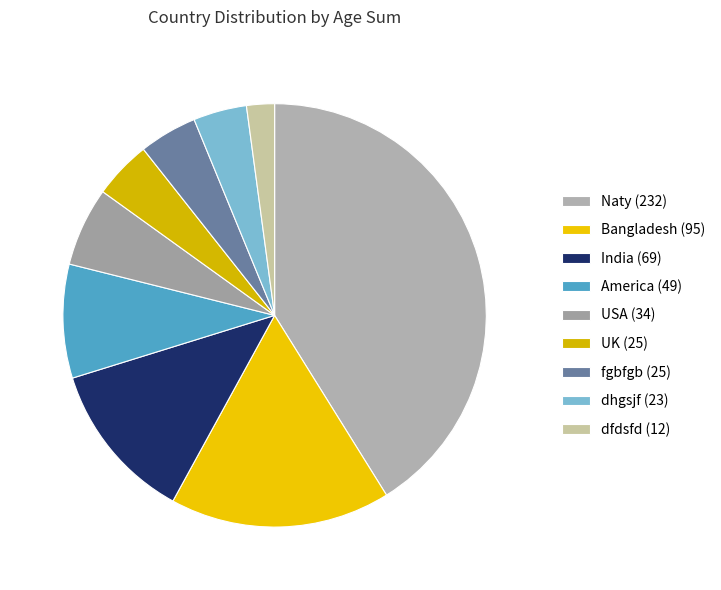

How many slices are in this pie chart?

9